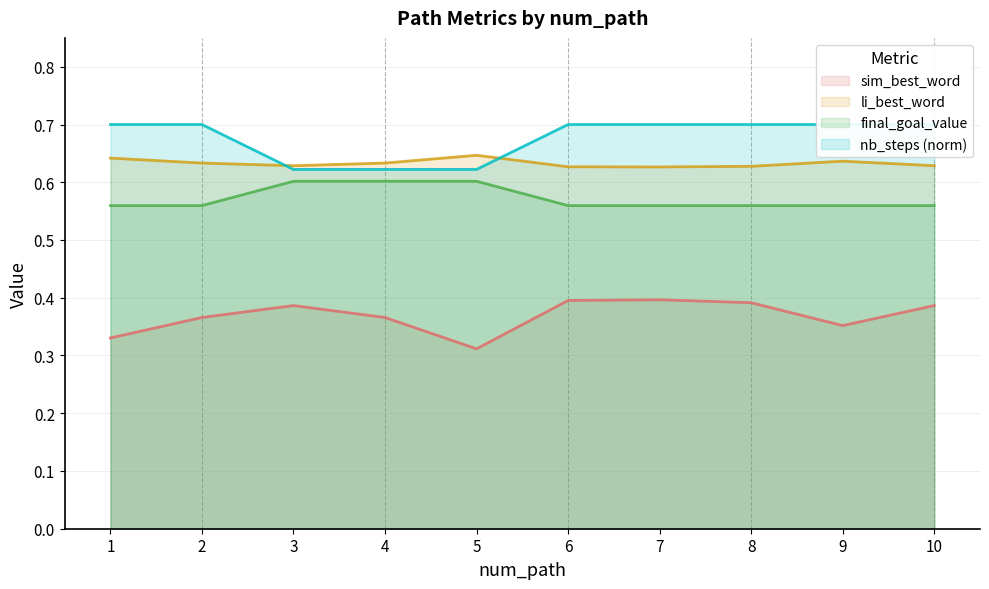

Which series has the largest range (max minus min)?

sim_best_word